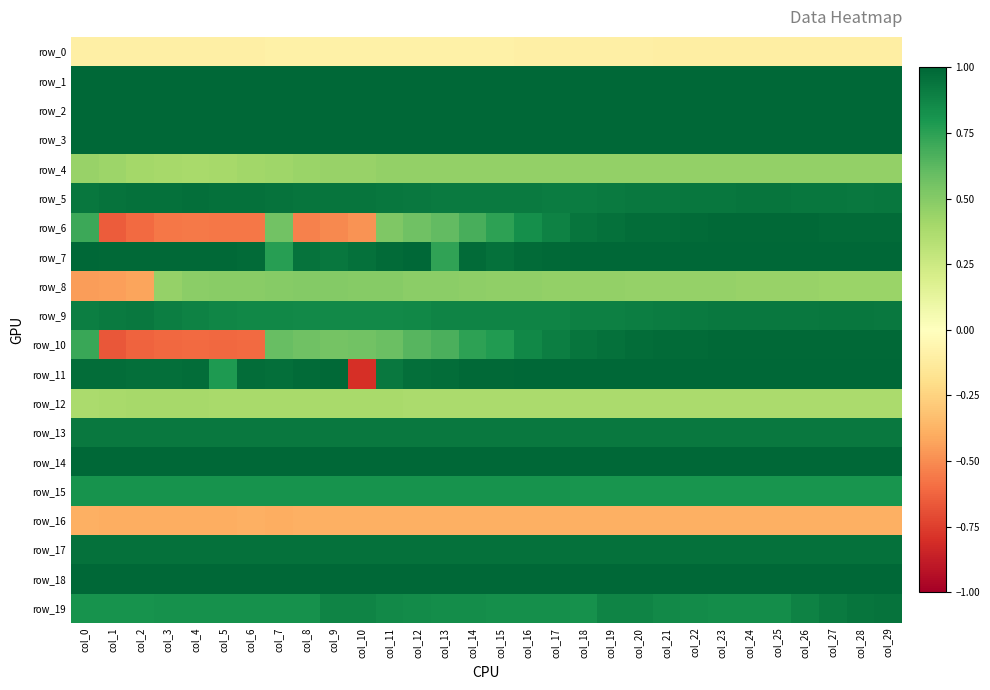

At which label is row_3 closest to 0?

col_19